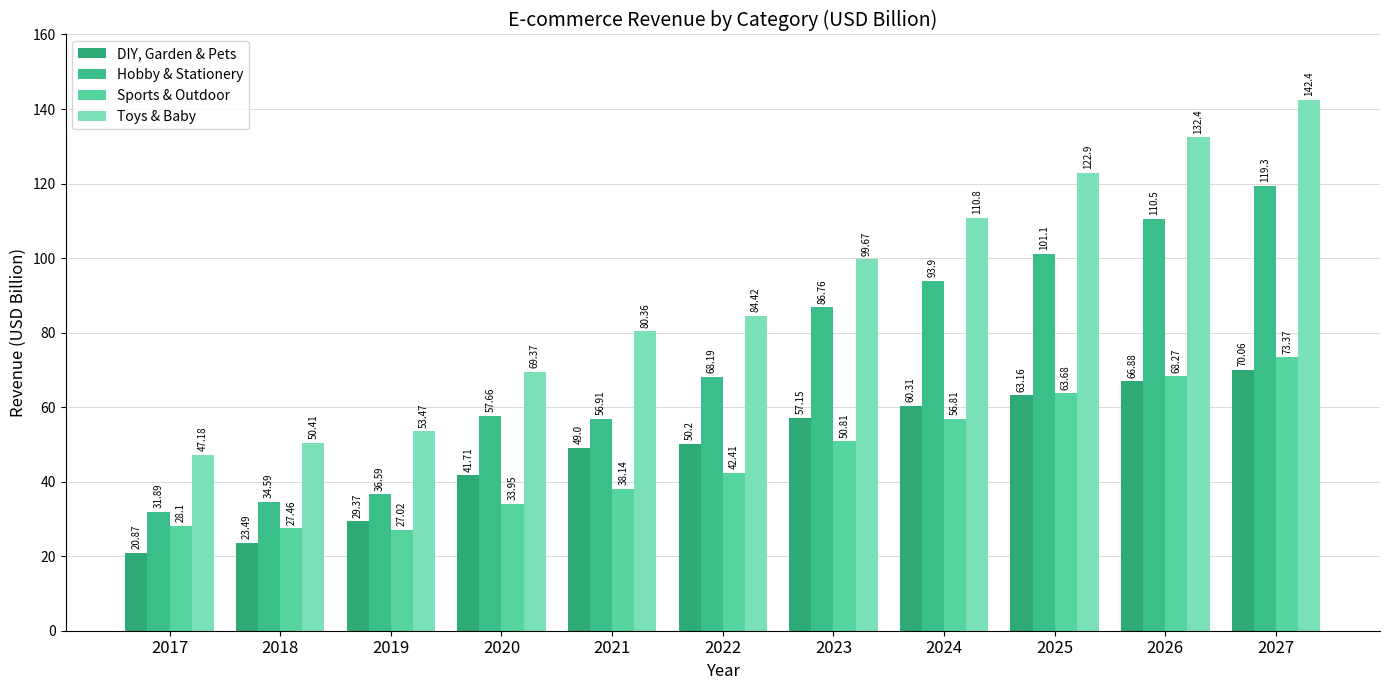

True or false: DIY, Garden & Pets has a value of 41.7 at 2020.

True